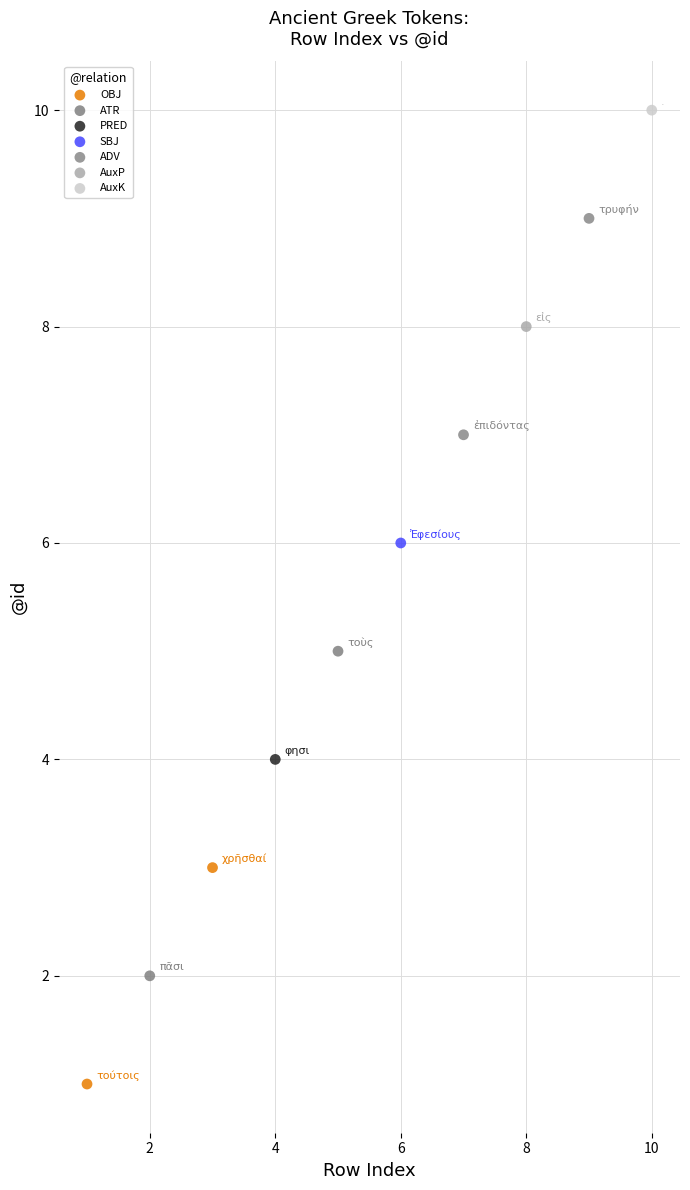

Which series contains the lowest Y value?

OBJ